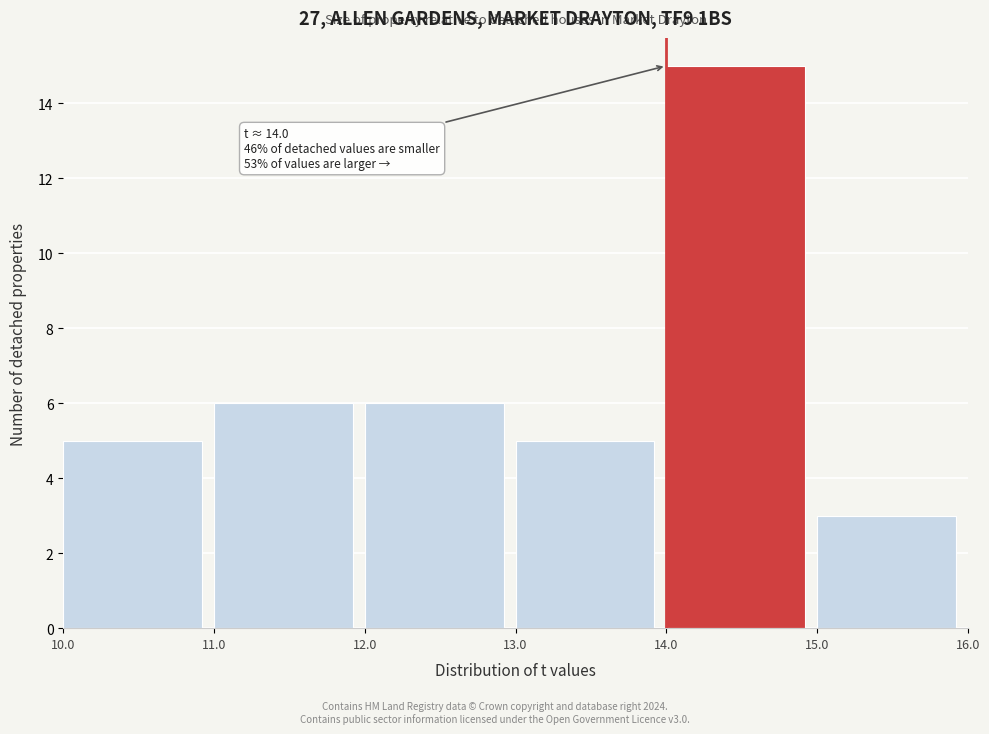

Over which range of the x-axis is the bar tallest?

14.0 to 15.0